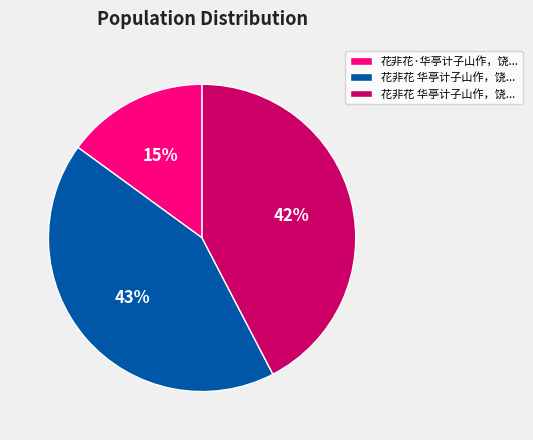

Is there a majority slice in this chart?

No